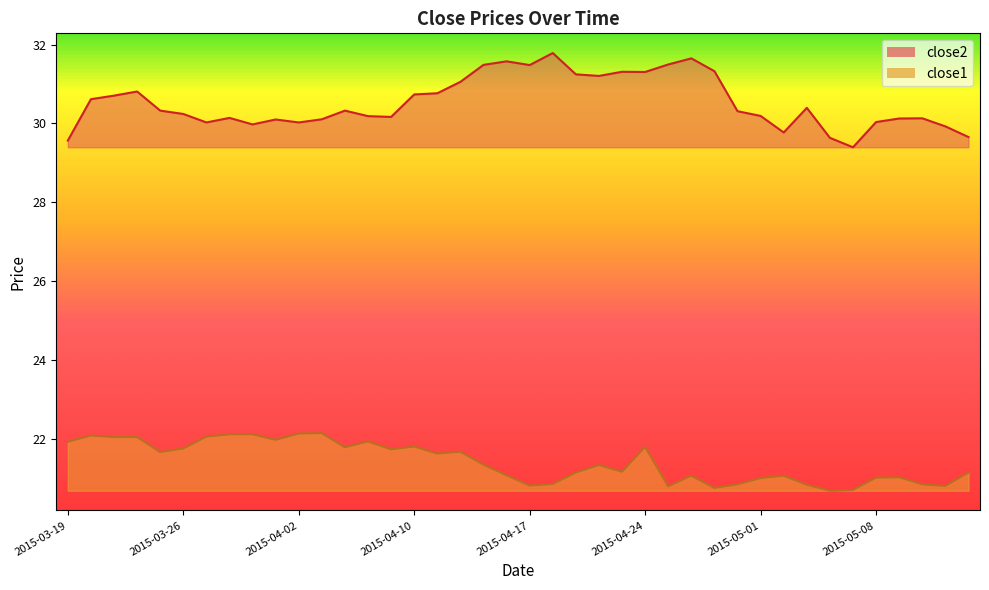

At which label is close2 closest to 30?

2015-03-27